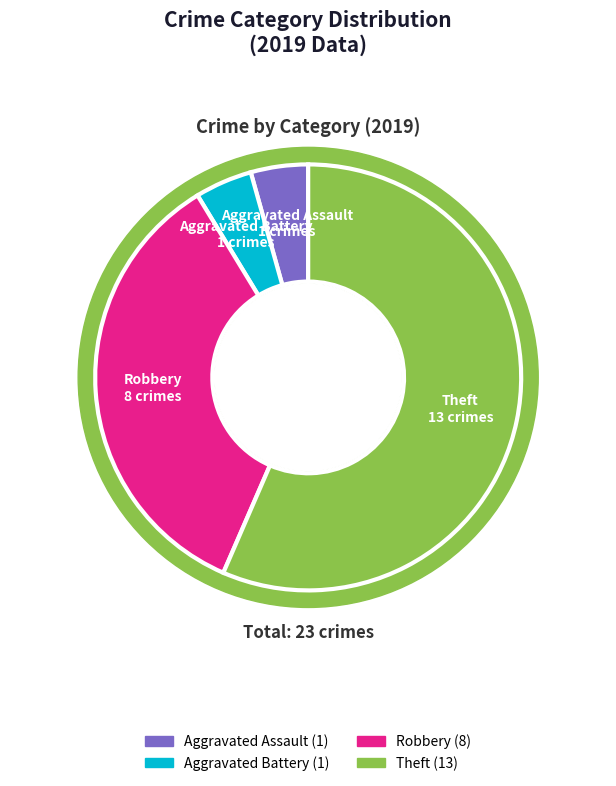

What is the ratio of the value at Aggravated Battery to the value at Robbery?

0.1